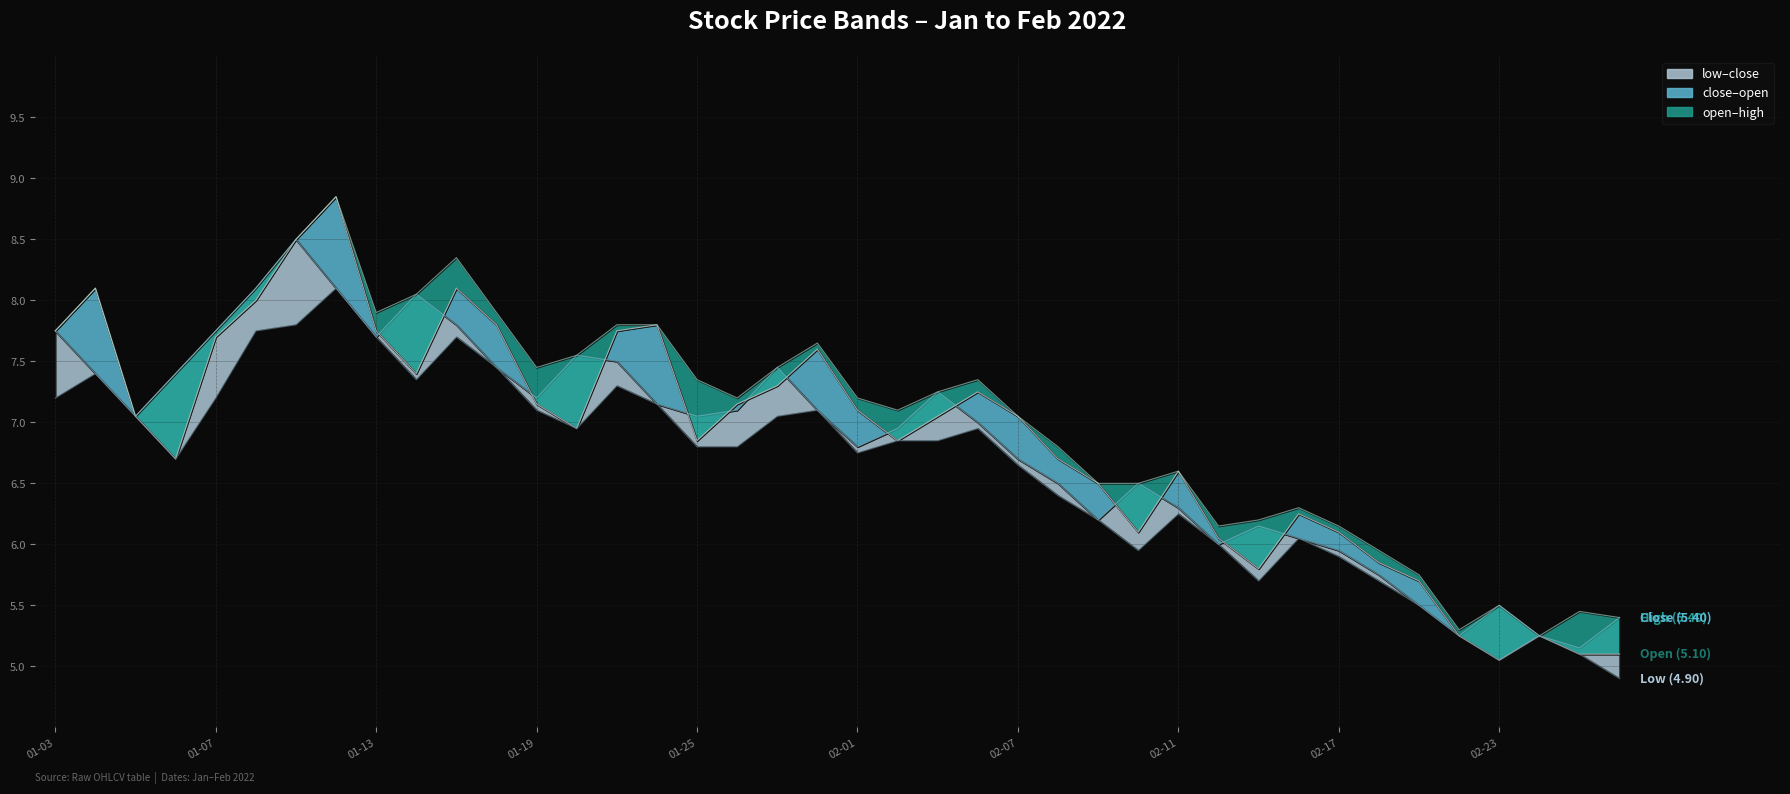

What position from the right is 01-07?

36